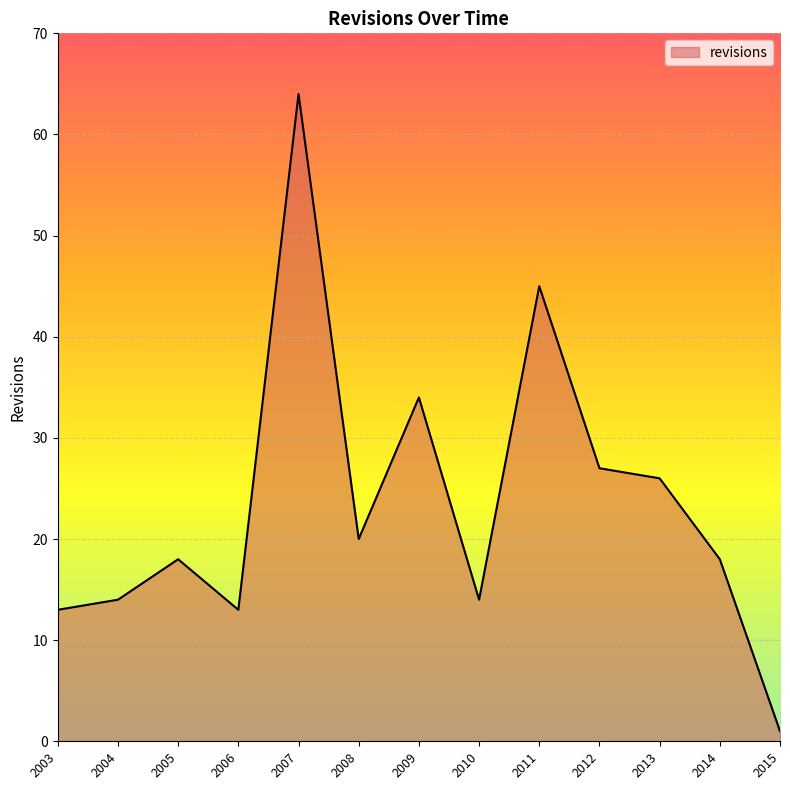

Approximately how many times larger is the value at 2013 compared to 2012?

1.0